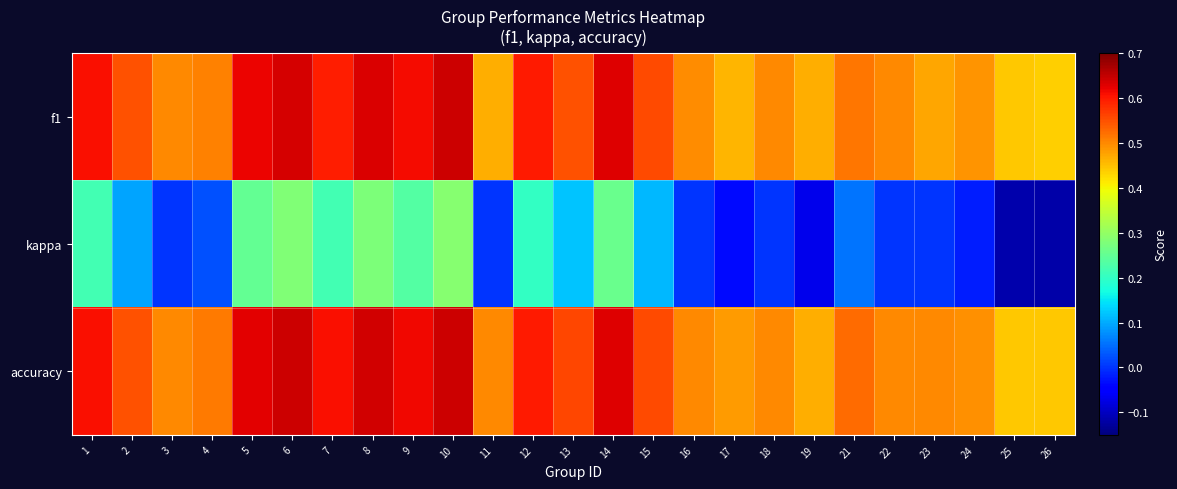

What is the spread (max minus min) of values at 26?

0.6